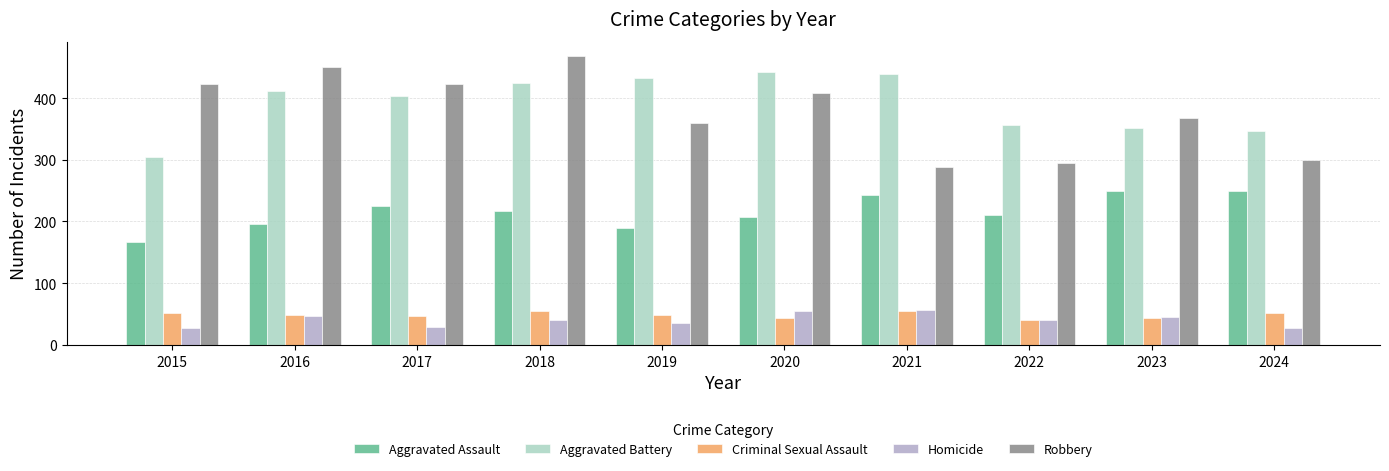

What is the sum of the Robbery values at 2021 and 2019?

647